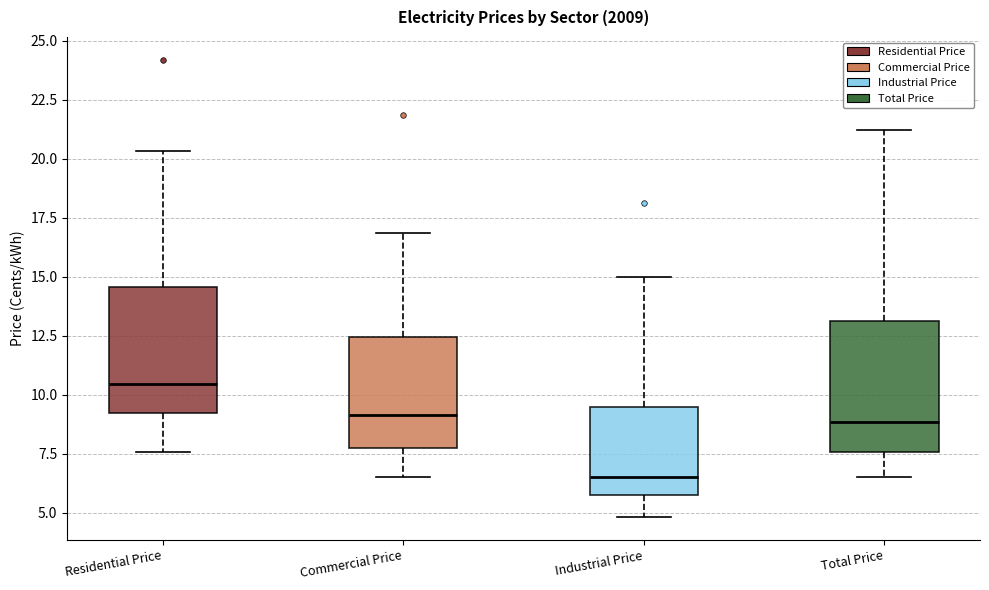

Reading left to right, read every box against the y-axis: the position of its median line, the range the box covers, and the ends of its whiskers. The values are not printed on the chart, so give them approximately, as read against the axis.

Residential Price: median 10.5, box 9.0 to 14.5, whiskers 7.5 to 20.5
Commercial Price: median 9.0, box 7.5 to 12.5, whiskers 6.5 to 17.0
Industrial Price: median 6.5, box 5.5 to 9.5, whiskers 5.0 to 15.0
Total Price: median 9.0, box 7.5 to 13.0, whiskers 6.5 to 21.0